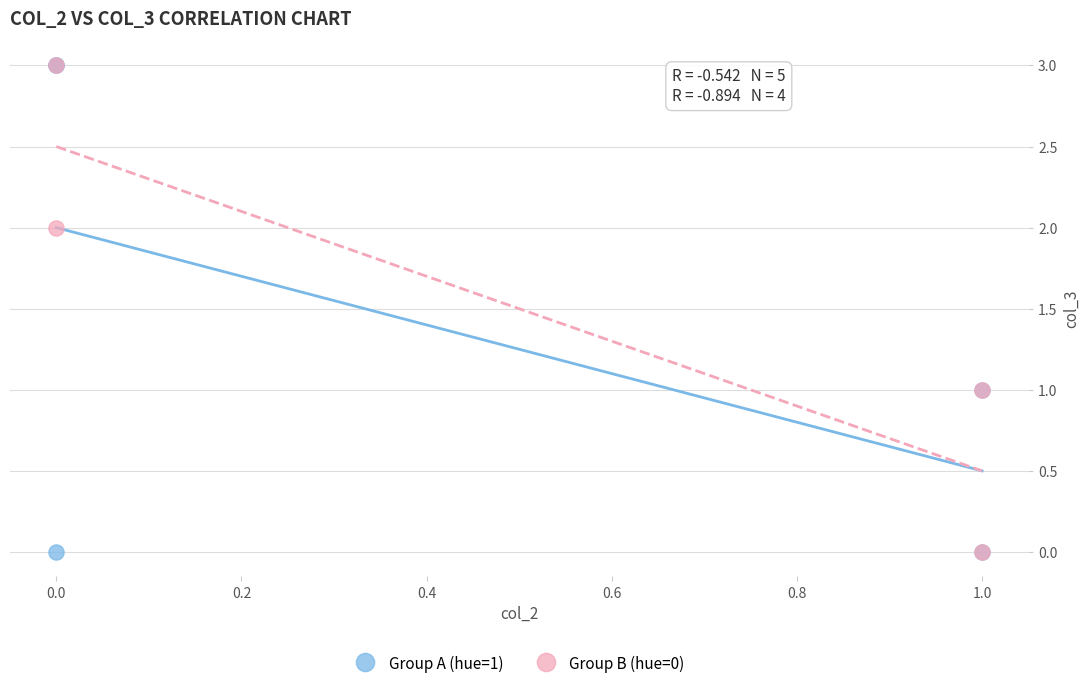

What are all the series names shown in the legend?

Group A (hue=1), Group B (hue=0)